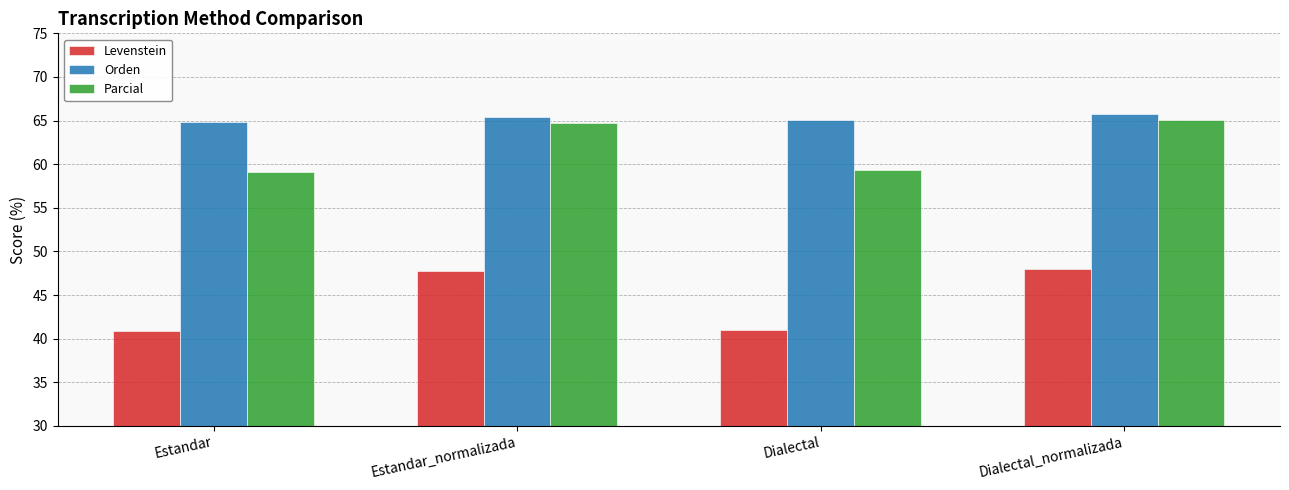

How many bars are there in each group?

3